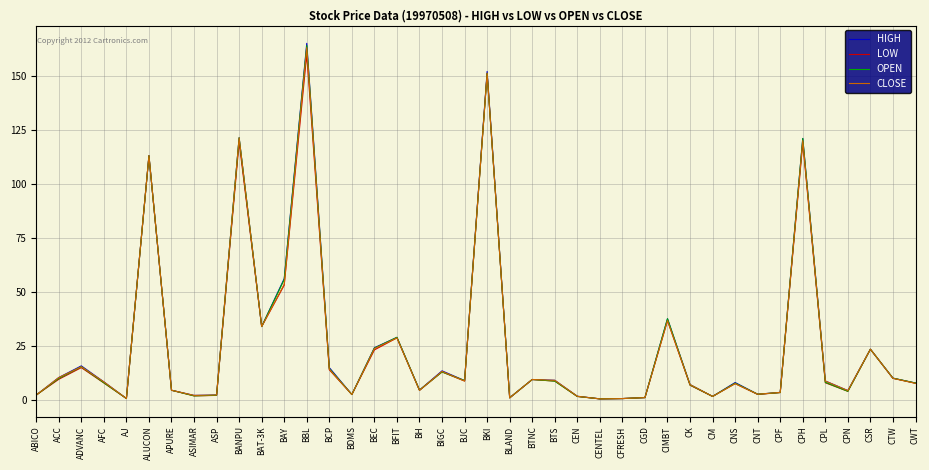

What is the greatest value displayed?

165.0